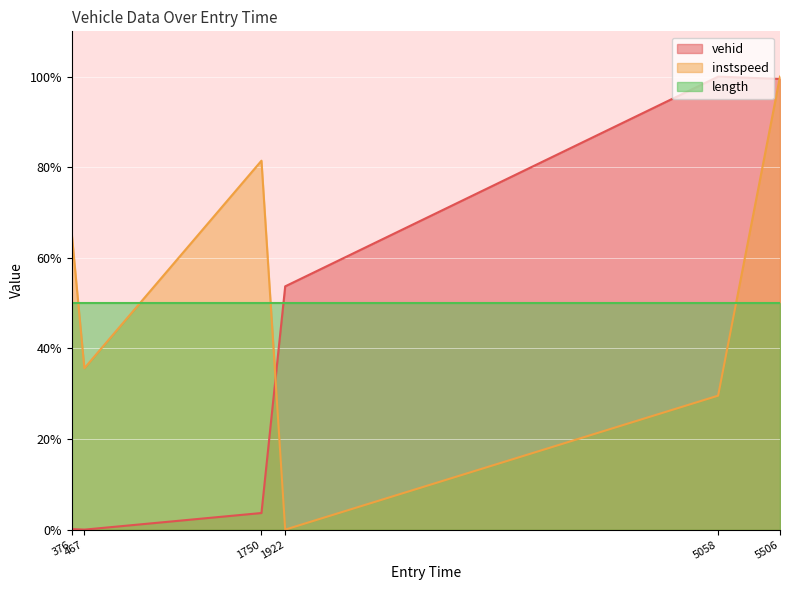

How many intersections are there between vehid and instspeed?

2